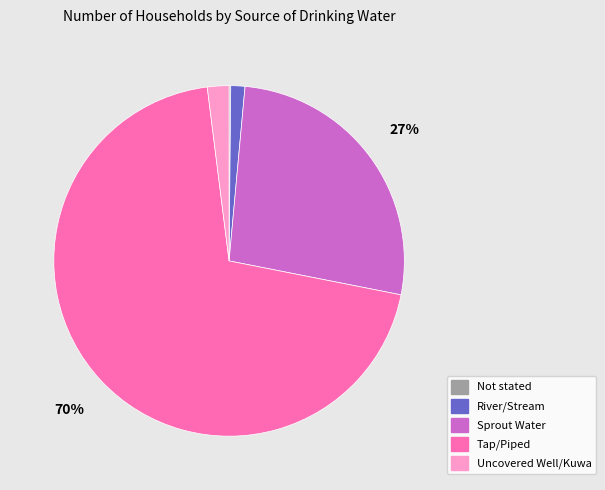

Combined, do Tap/Piped and Uncovered Well/Kuwa account for over 50%?

Yes